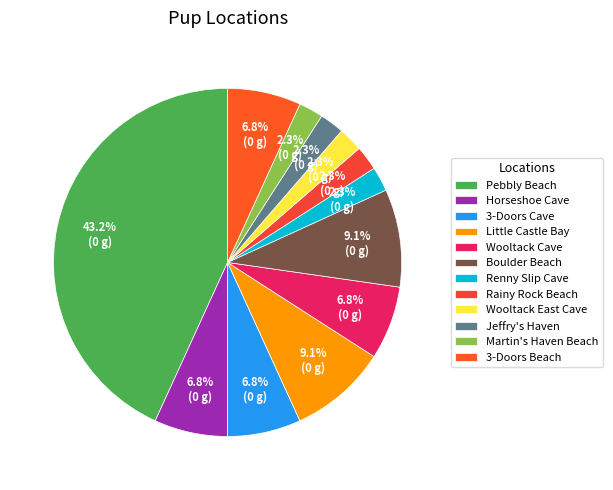

To the nearest percent, what percentage of the pie is Renny Slip Cave?

2%